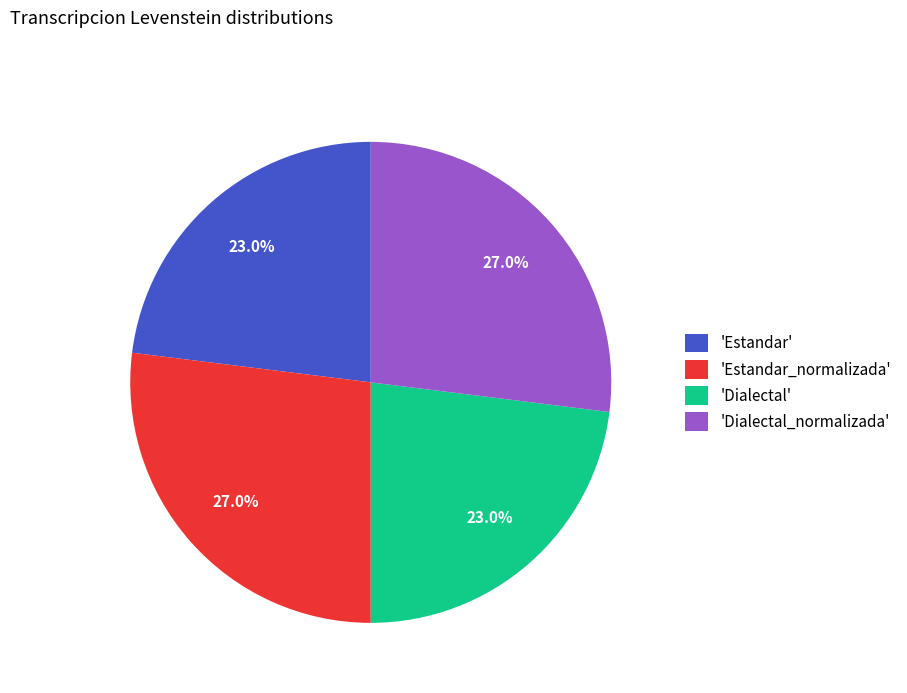

Is the sum of 'Estandar' and 'Dialectal' greater than half?

No